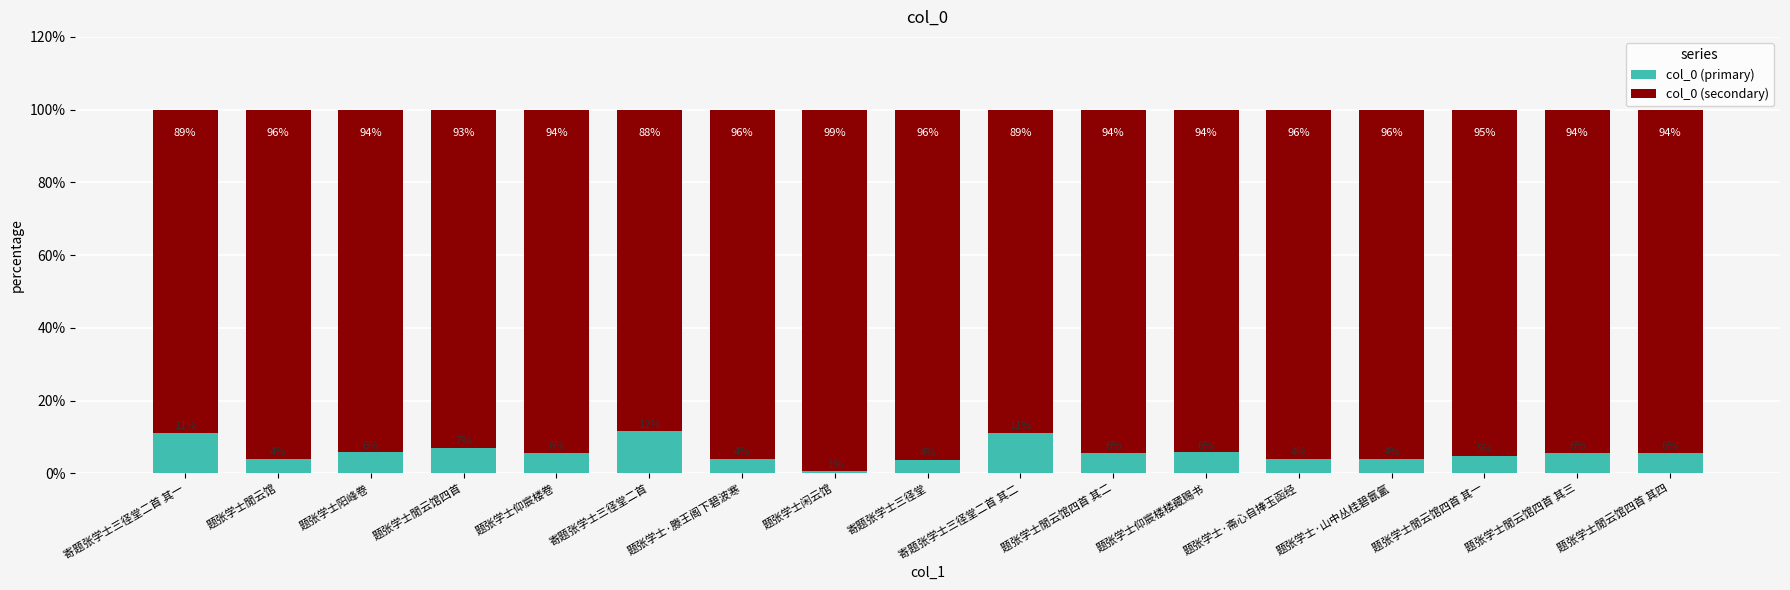

Which category has the lowest value in the col_0 (primary) series?

题张学士闲云馆